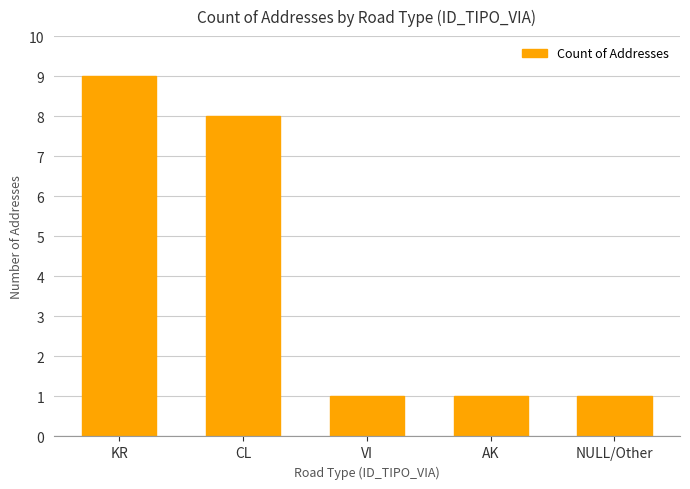

Reading left to right, extract all data points from this chart.

9	8	1	1	1